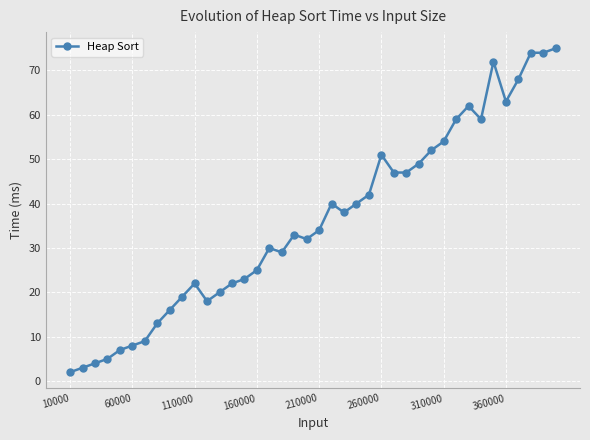

What is the average value?

36